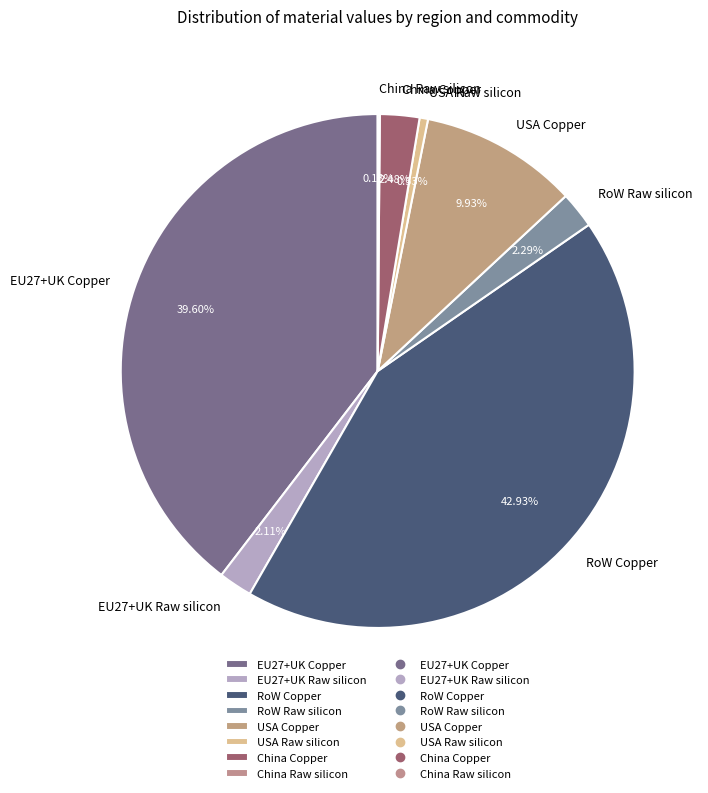

Is the sum of USA Raw silicon and EU27+UK Raw silicon greater than half?

No